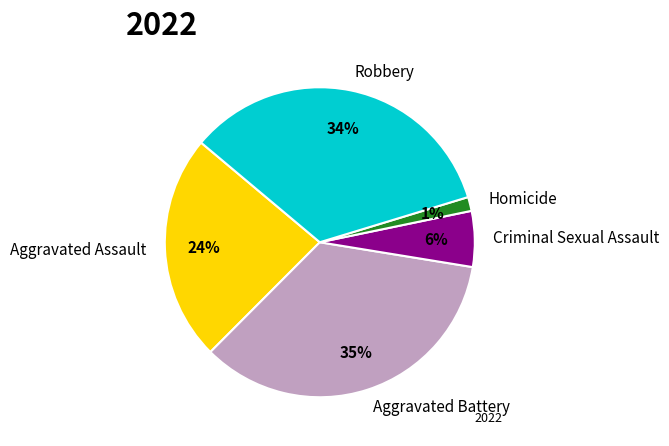

Which has a higher value, Aggravated Battery or Robbery?

Aggravated Battery